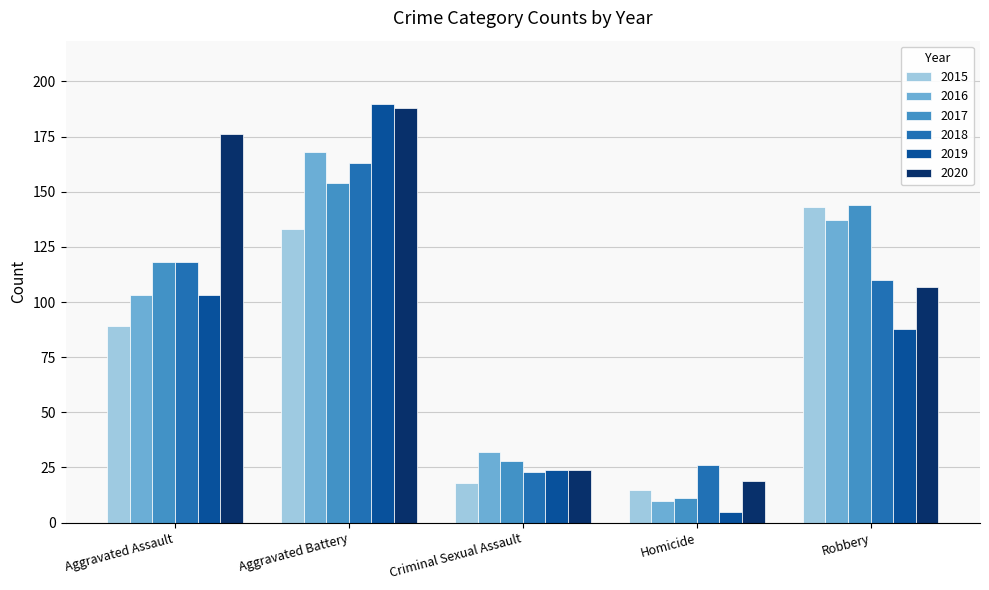

What is the greatest value displayed?

190